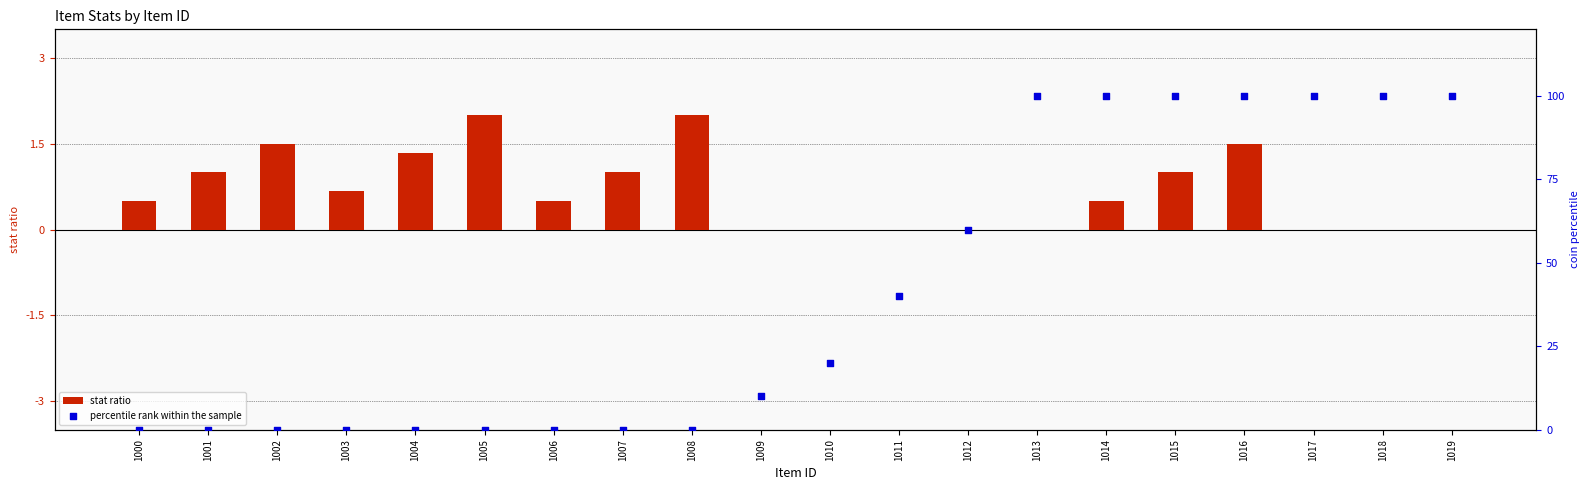

At which category is the sum across all series the highest?

1016